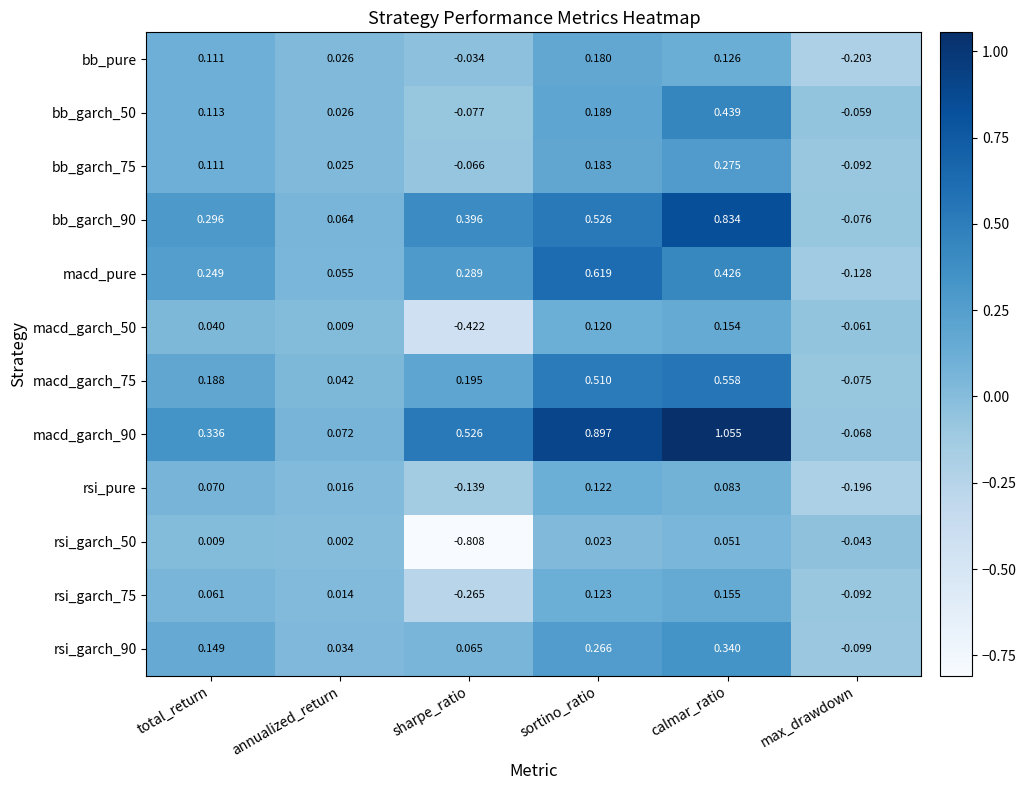

At how many categories does at least one series exceed 0?

5